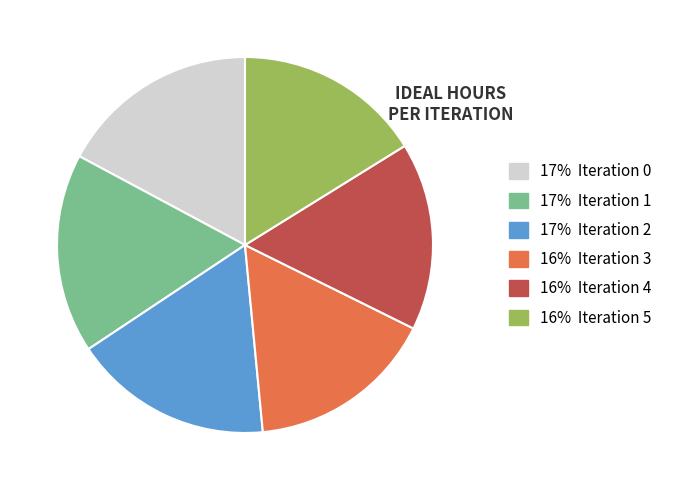

Is there any slice that represents more than half of the pie?

No